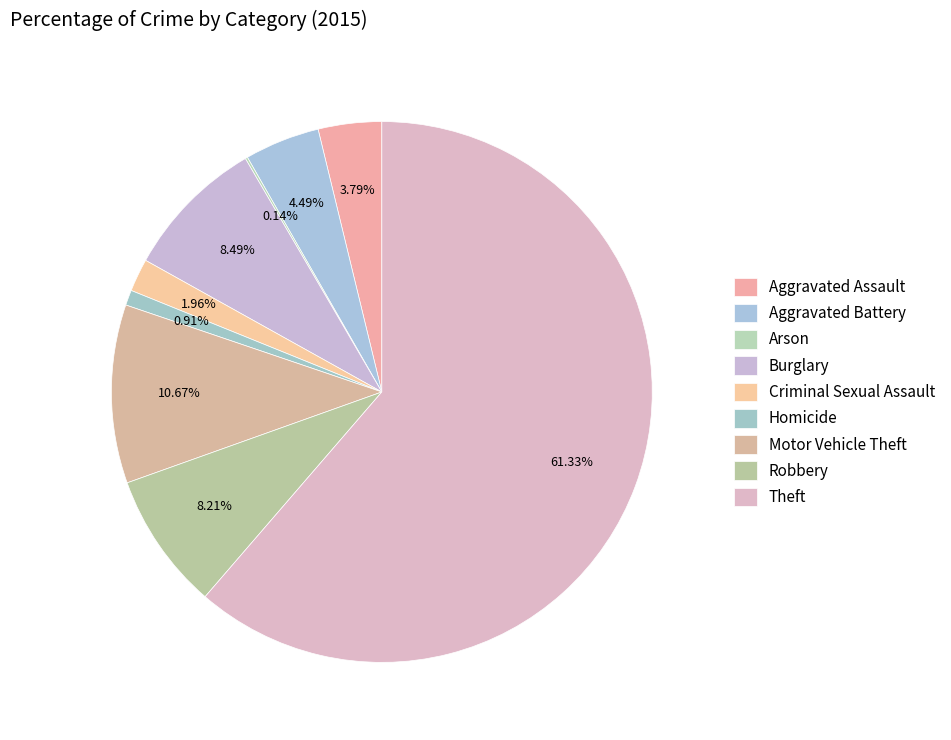

To the nearest percent, what is the difference between the Burglary and Theft slice percentages?

53%